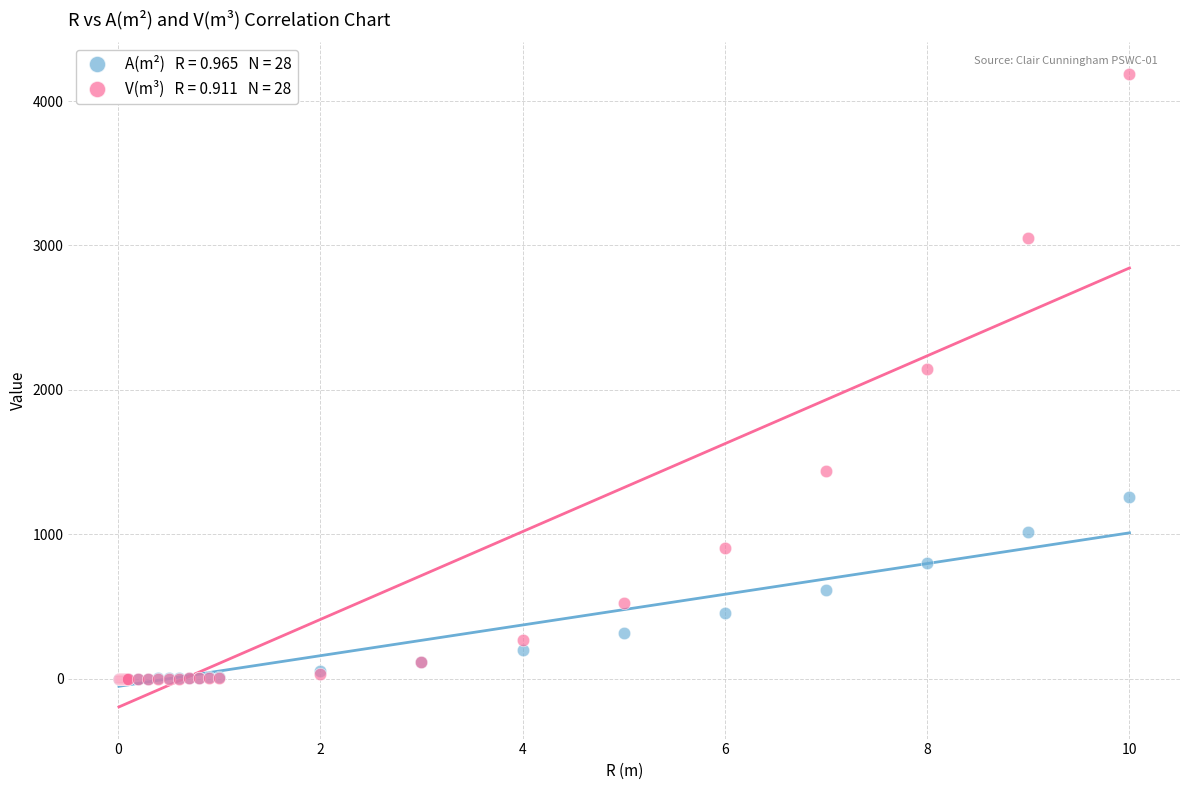

Across all series, what Y value is closest to 2094?

2144.7